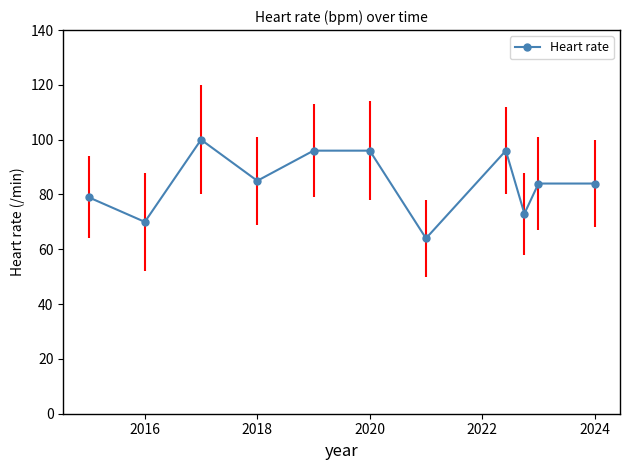

What is the smallest value displayed?

64